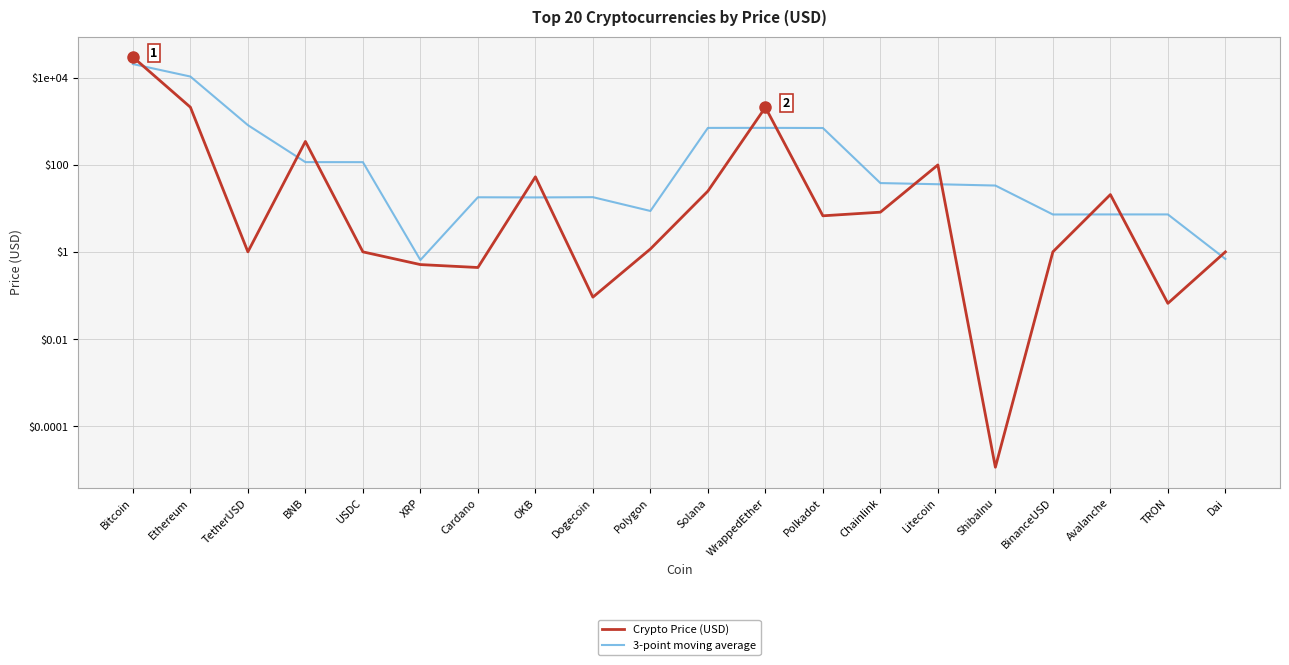

The Crypto Price (USD) series shows 2084.1 at WrappedEther. True or false?

True